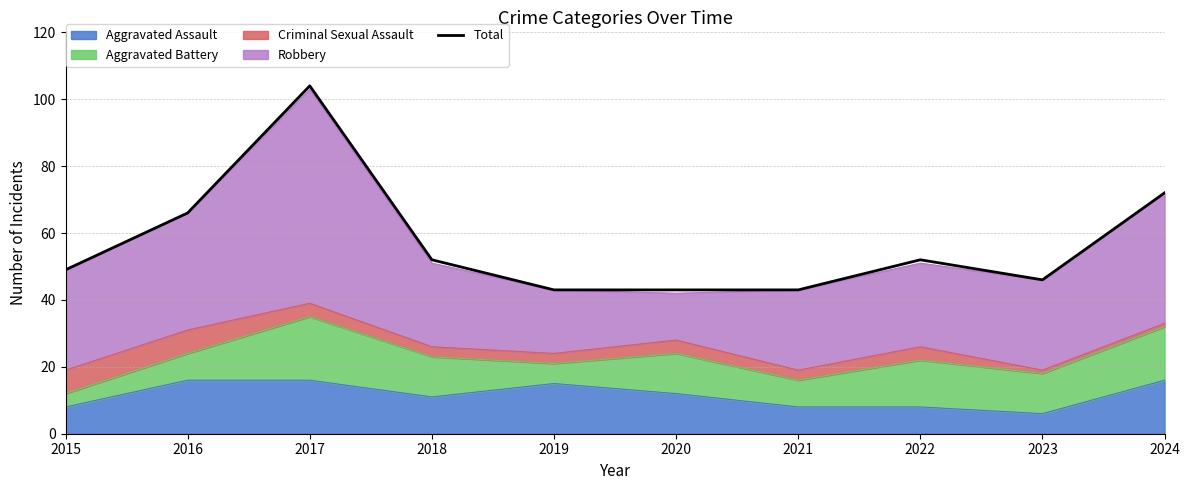

Which category has the lowest value across all series?

2019